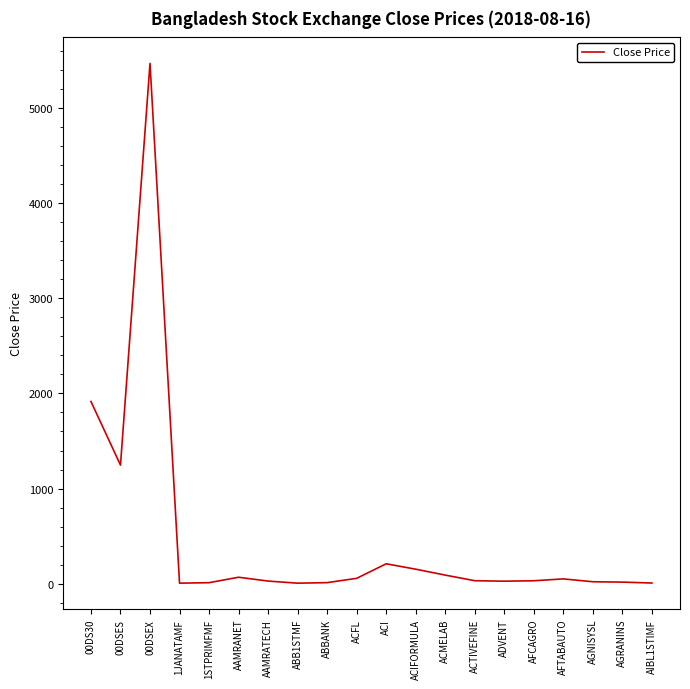

Which category has the highest value across all series?

00DSEX